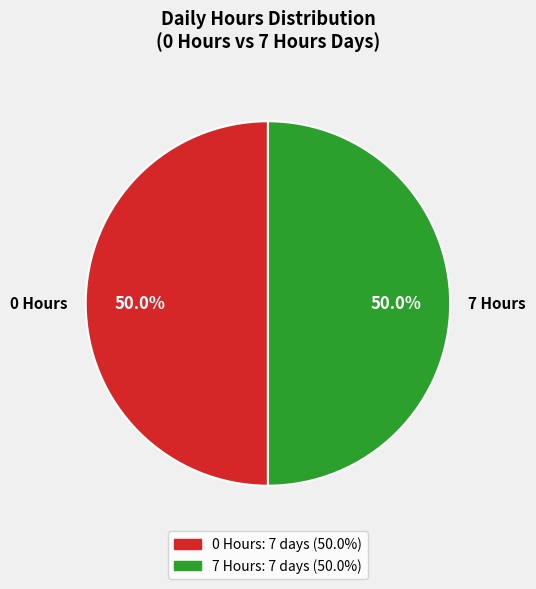

How many slices are in this pie chart?

2